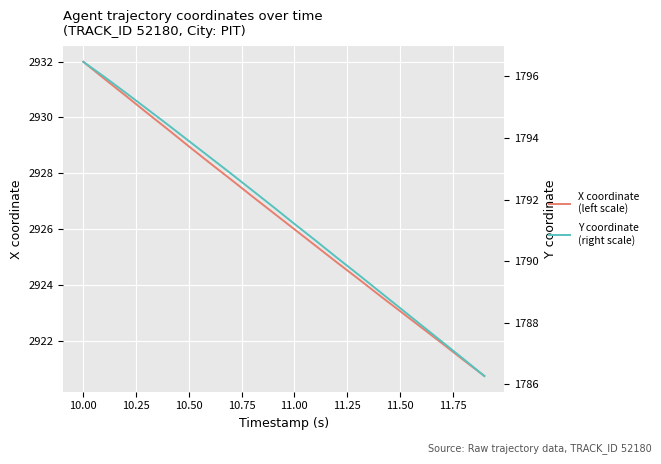

True or false: X coordinate
(left scale) and Y coordinate
(right scale) intersect in this chart.

False